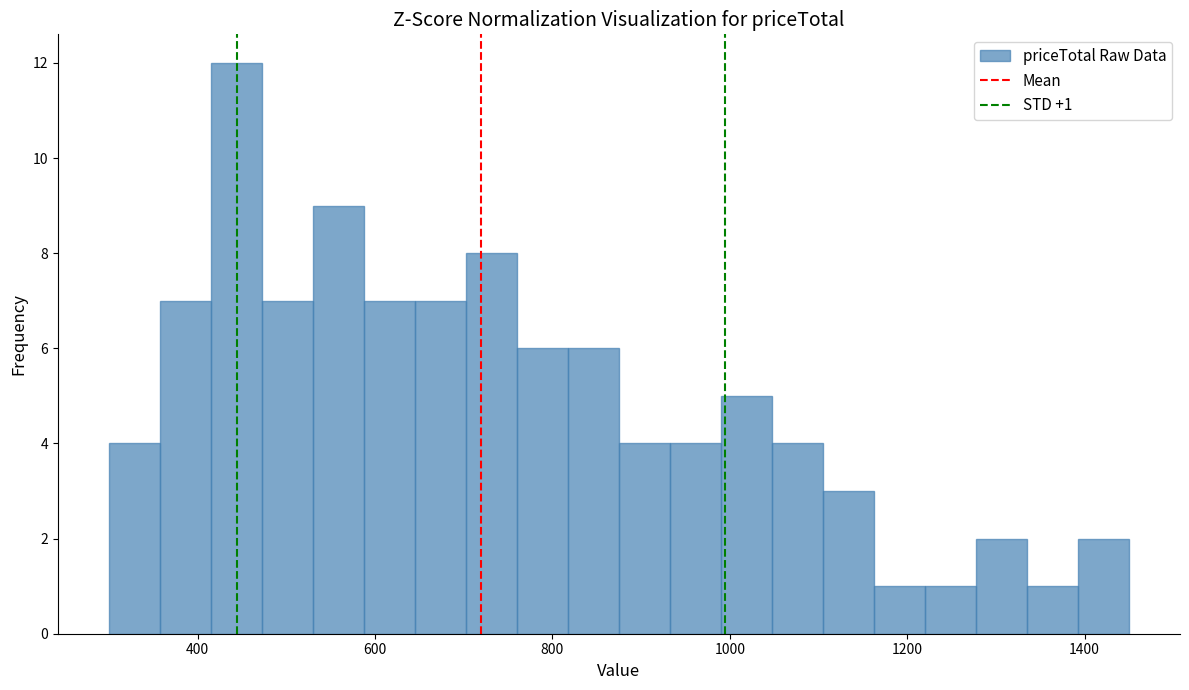

Around what value on the x-axis is the tallest bar? Give the approximate position of its centre, as read against the axis.

440